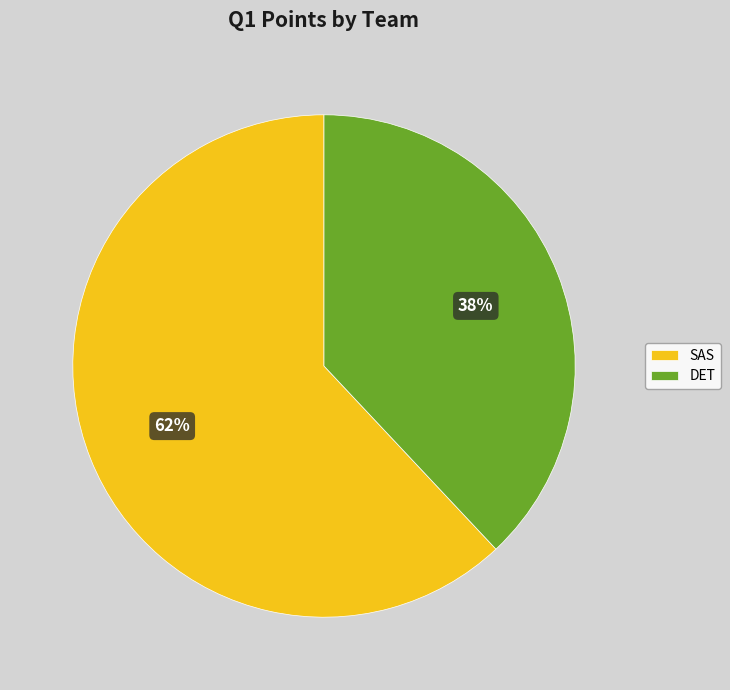

Does DET account for over 50% of the chart?

No